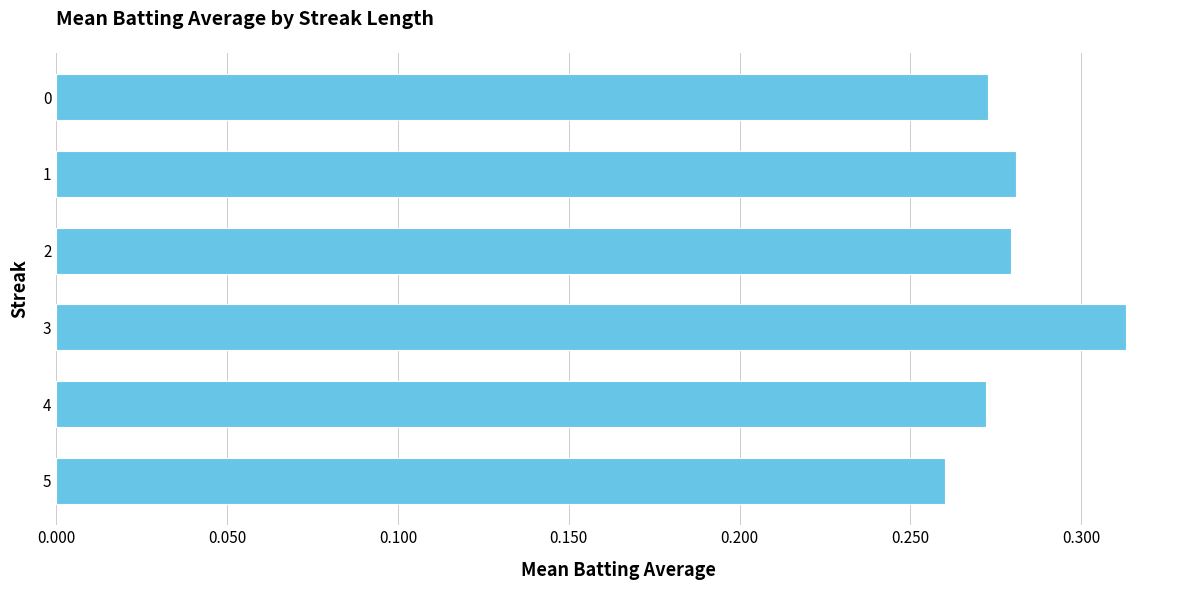

Which category has the highest value across all series?

3